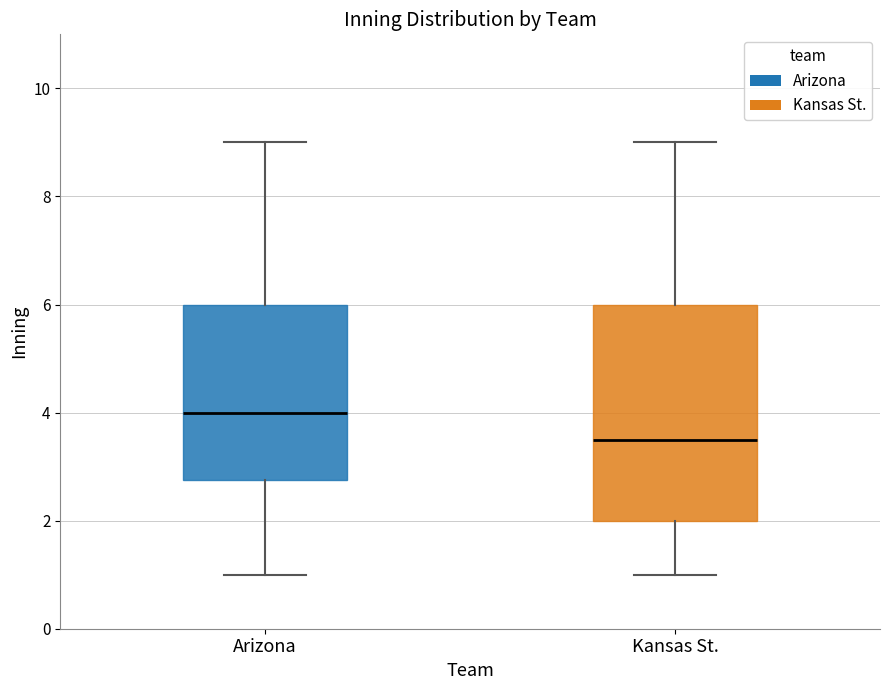

Reading left to right, transcribe this box plot: for each box, give where its median line is, the range the box spans, and where its two whiskers end, as read against the y-axis. The values are not printed on the chart, so give them approximately, as read against the axis.

Arizona: median 4.0, box 2.8 to 6.0, whiskers 1.0 to 9.0
Kansas St.: median 3.6, box 2.0 to 6.0, whiskers 1.0 to 9.0